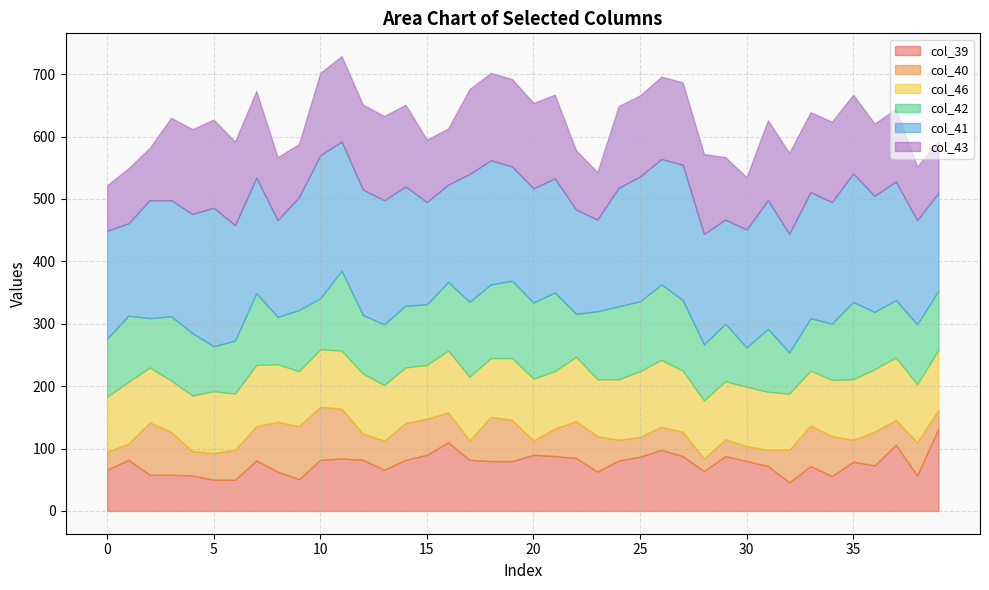

Reading left to right, extract all data points from this chart.

col_39: 0=66	1=82	2=58	3=58	4=57	5=50	6=50	7=81	8=63	9=51	10=82	11=84	12=82	13=66	14=82	15=90	16=110	17=82	18=80	19=80	20=90	21=88	22=85	23=63	24=81	25=87	26=98	27=88	28=64	29=88	30=80	31=72	32=46	33=72	34=56	35=79	36=73	37=106	38=57	39=132
col_40: 0=29	1=26	2=84	3=69	4=39	5=43	6=48	7=55	8=80	9=85	10=85	11=80	12=42	13=47	14=59	15=58	16=48	17=31	18=71	19=66	20=23	21=44	22=59	23=57	24=33	25=32	26=37	27=39	28=20	29=27	30=24	31=26	32=52	33=65	34=64	35=35	36=54	37=40	38=53	39=30
col_46: 0=88	1=99	2=88	3=82	4=89	5=99	6=90	7=98	8=92	9=88	10=92	11=93	12=96	13=89	14=89	15=86	16=99	17=102	18=94	19=99	20=99	21=92	22=103	23=91	24=97	25=105	26=107	27=98	28=93	29=93	30=95	31=93	32=90	33=88	34=90	35=97	36=100	37=100	38=93	39=96
col_42: 0=93	1=106	2=79	3=103	4=100	5=72	6=85	7=115	8=76	9=98	10=82	11=128	12=94	13=97	14=99	15=97	16=110	17=120	18=118	19=124	20=122	21=126	22=69	23=109	24=117	25=112	26=121	27=113	28=90	29=92	30=63	31=101	32=66	33=84	34=90	35=124	36=92	37=92	38=96	39=95
col_41: 0=173	1=148	2=189	3=186	4=191	5=222	6=185	7=185	8=155	9=181	10=229	11=207	12=201	13=199	14=191	15=164	16=156	17=205	18=199	19=183	20=183	21=183	22=167	23=147	24=190	25=200	26=201	27=217	28=177	29=167	30=189	31=206	32=190	33=202	34=195	35=206	36=186	37=190	38=167	39=157
col_43: 0=73	1=88	2=84	3=132	4=136	5=141	6=134	7=139	8=101	9=85	10=132	11=137	12=136	13=135	14=131	15=100	16=90	17=136	18=140	19=140	20=137	21=134	22=95	23=76	24=131	25=130	26=132	27=132	28=128	29=100	30=84	31=128	32=130	33=128	34=129	35=126	36=116	37=116	38=86	39=82